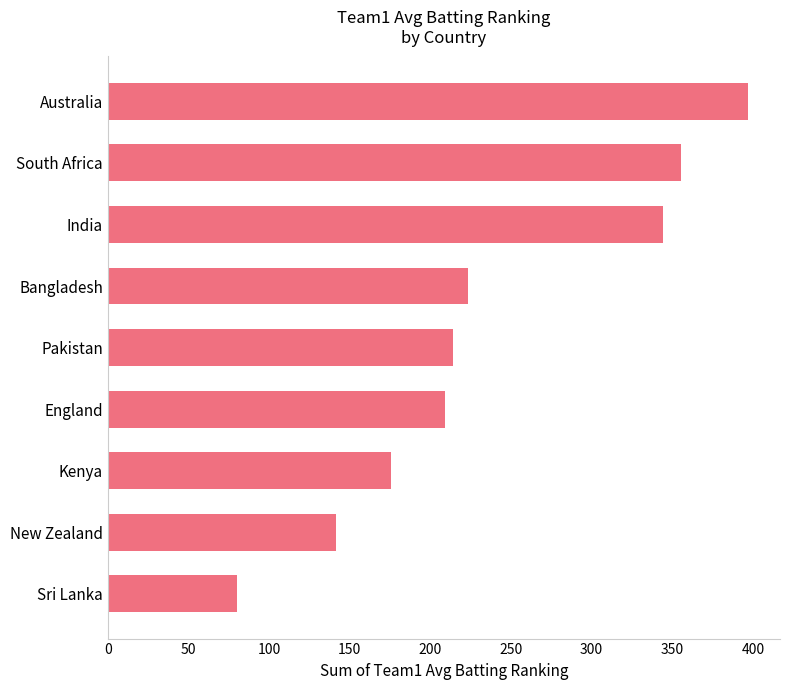

What is the sum of all values?

2140.7